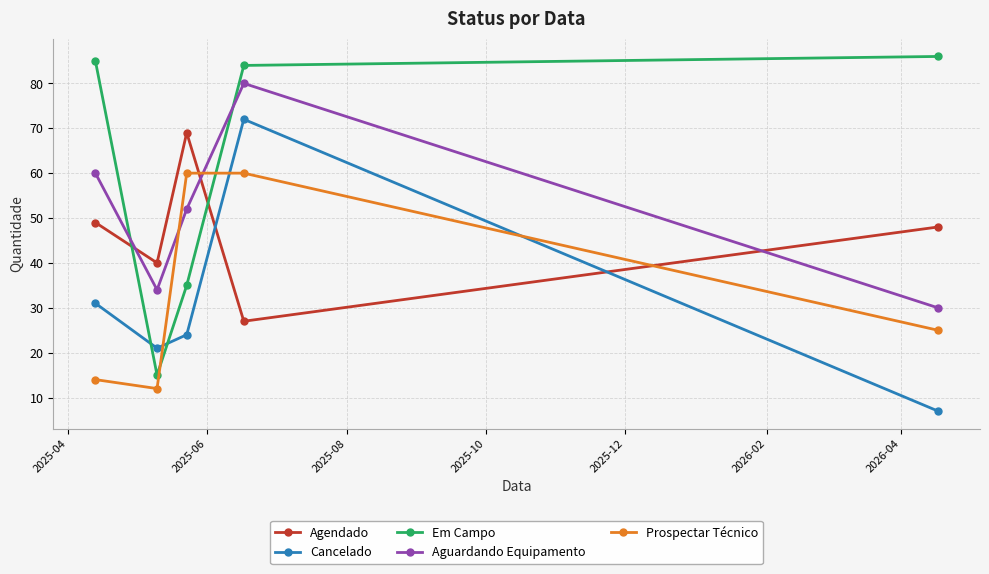

Reading left to right, what are all the values shown in this chart?

Agendado: 49	40	69	27	48
Cancelado: 31	21	24	72	7
Em Campo: 85	15	35	84	86
Aguardando Equipamento: 60	34	52	80	30
Prospectar Técnico: 14	12	60	60	25